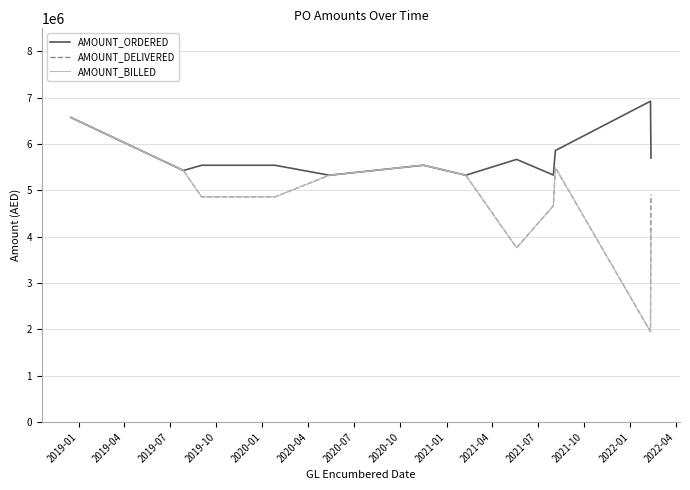

How many distinct data groups are displayed?

3